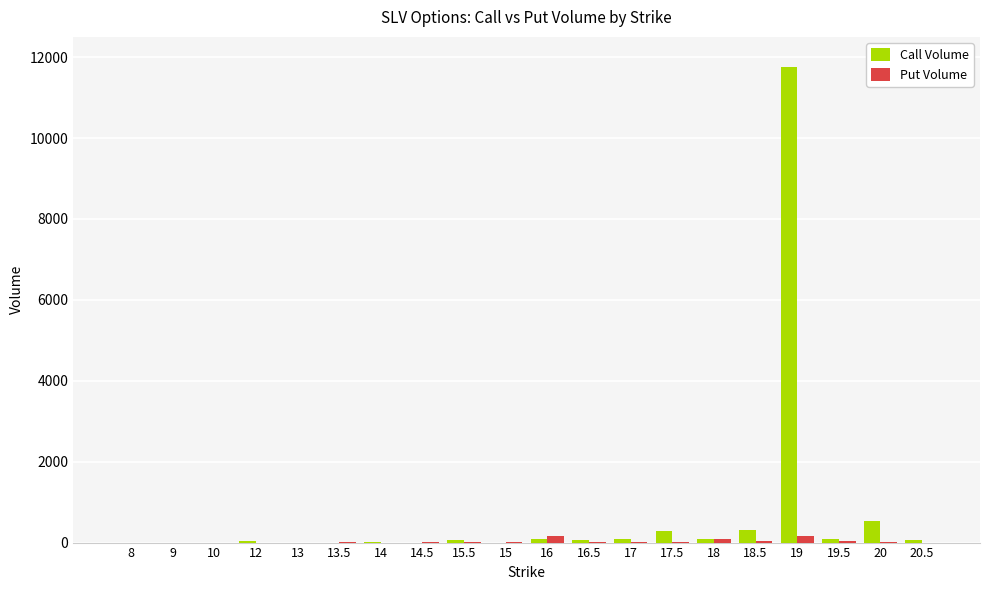

What is the sum of all Call Volume values?

13482